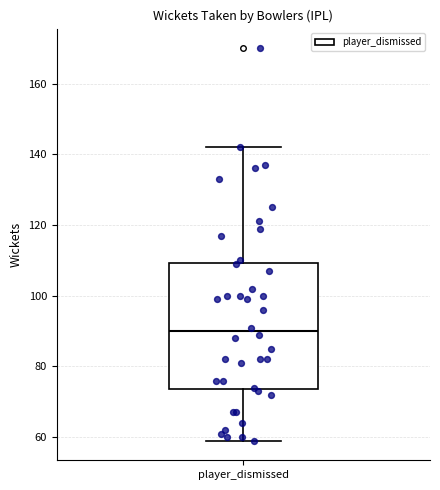

Read this box plot against the y-axis: the position of the median line, the range covered by the box, and the ends of both whiskers. The values are not printed on the chart, so give them approximately, as read against the axis.

median 90, box 74 to 110, whiskers 60 to 142